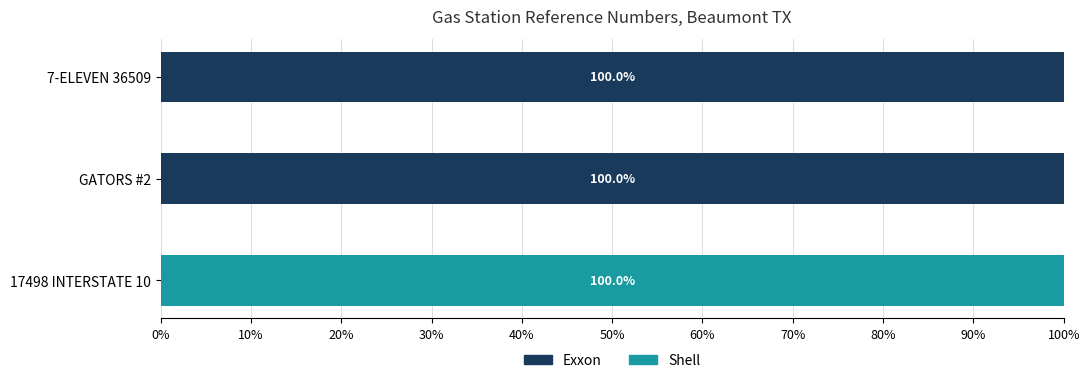

What is the maximum value for Exxon?

100